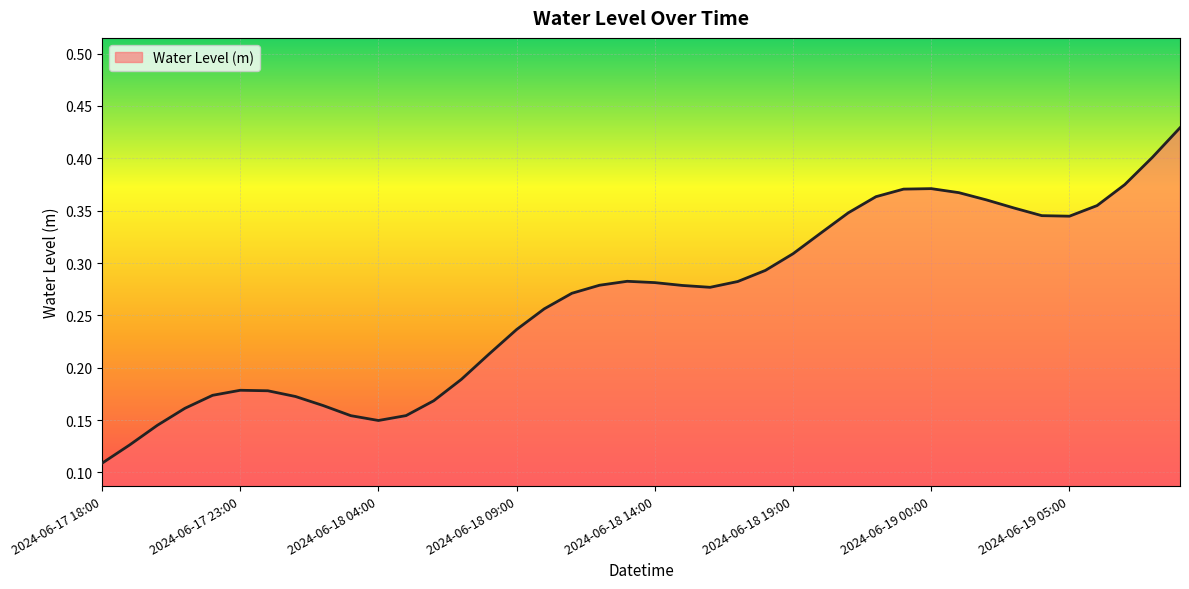

How many values are between 0 and 1?

40